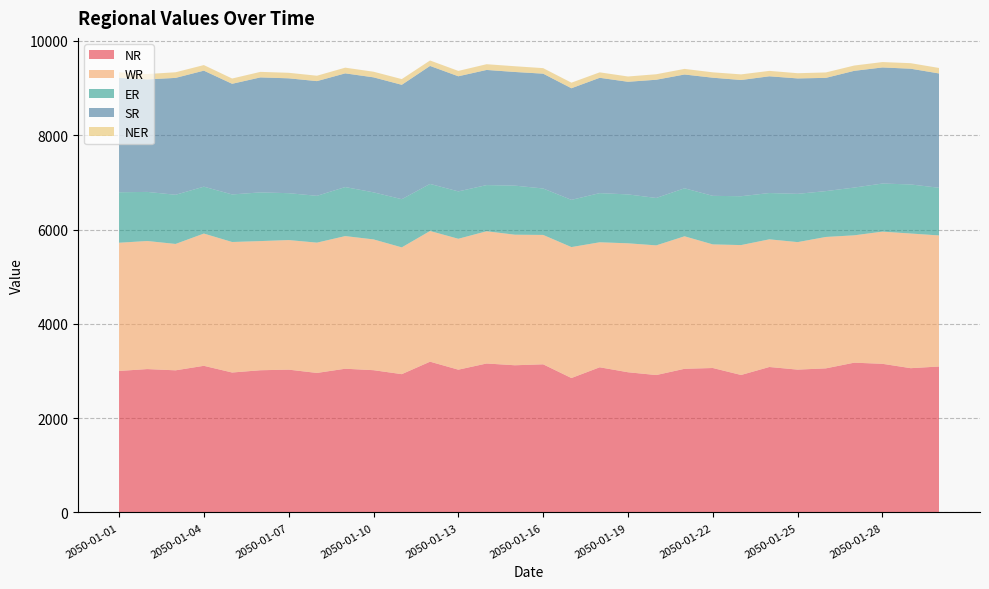

Reading right to left, list all the values displayed in this chart.

NR: 2050-01-30=3095.9	2050-01-29=3060.5	2050-01-28=3153.3	2050-01-27=3177.2	2050-01-26=3056.9	2050-01-25=3030.0	2050-01-24=3085.6	2050-01-23=2916.4	2050-01-22=3064.3	2050-01-21=3047.5	2050-01-20=2915.0	2050-01-19=2974.3	2050-01-18=3079.7	2050-01-17=2851.7	2050-01-16=3142.5	2050-01-15=3122.4	2050-01-14=3159.8	2050-01-13=3028.7	2050-01-12=3198.3	2050-01-11=2933.9	2050-01-10=3018.0	2050-01-09=3048.9	2050-01-08=2959.7	2050-01-07=3029.7	2050-01-06=3016.7	2050-01-05=2968.7	2050-01-04=3110.7	2050-01-03=3015.1	2050-01-02=3041.5	2050-01-01=3001.9
WR: 2050-01-30=2779.7	2050-01-29=2855.7	2050-01-28=2803.1	2050-01-27=2700.9	2050-01-26=2786.6	2050-01-25=2704.2	2050-01-24=2707.4	2050-01-23=2754.8	2050-01-22=2621.3	2050-01-21=2810.1	2050-01-20=2750.0	2050-01-19=2734.5	2050-01-18=2650.9	2050-01-17=2777.0	2050-01-16=2744.1	2050-01-15=2768.7	2050-01-14=2804.5	2050-01-13=2776.1	2050-01-12=2771.6	2050-01-11=2688.6	2050-01-10=2773.7	2050-01-09=2812.9	2050-01-08=2763.3	2050-01-07=2747.7	2050-01-06=2739.0	2050-01-05=2767.9	2050-01-04=2804.9	2050-01-03=2680.0	2050-01-02=2716.2	2050-01-01=2718.9
ER: 2050-01-30=1010.9	2050-01-29=1040.6	2050-01-28=1019.9	2050-01-27=1012.5	2050-01-26=972.2	2050-01-25=1023.5	2050-01-24=981.8	2050-01-23=1035.9	2050-01-22=1029.7	2050-01-21=1017.7	2050-01-20=1005.7	2050-01-19=1037.0	2050-01-18=1042.4	2050-01-17=1001.4	2050-01-16=984.5	2050-01-15=1040.6	2050-01-14=979.2	2050-01-13=1004.8	2050-01-12=998.5	2050-01-11=1021.9	2050-01-10=997.8	2050-01-09=1039.8	2050-01-08=992.8	2050-01-07=994.5	2050-01-06=1032.6	2050-01-05=1008.5	2050-01-04=994.2	2050-01-03=1042.9	2050-01-02=1041.0	2050-01-01=1070.4
SR: 2050-01-30=2424.2	2050-01-29=2454.4	2050-01-28=2461.5	2050-01-27=2475.4	2050-01-26=2401.5	2050-01-25=2447.7	2050-01-24=2475.4	2050-01-23=2464.8	2050-01-22=2505.1	2050-01-21=2413.0	2050-01-20=2506.7	2050-01-19=2388.3	2050-01-18=2445.8	2050-01-17=2366.9	2050-01-16=2435.0	2050-01-15=2410.3	2050-01-14=2441.6	2050-01-13=2441.1	2050-01-12=2501.8	2050-01-11=2425.5	2050-01-10=2438.8	2050-01-09=2410.7	2050-01-08=2432.3	2050-01-07=2435.6	2050-01-06=2438.4	2050-01-05=2346.3	2050-01-04=2460.2	2050-01-03=2478.6	2050-01-02=2385.8	2050-01-01=2426.9
NER: 2050-01-30=116.5	2050-01-29=117.2	2050-01-28=114.5	2050-01-27=112.5	2050-01-26=115.1	2050-01-25=110.5	2050-01-24=115.2	2050-01-23=119.2	2050-01-22=114.1	2050-01-21=119.1	2050-01-20=116.6	2050-01-19=112.3	2050-01-18=115.7	2050-01-17=118.3	2050-01-16=117.5	2050-01-15=121.7	2050-01-14=121.7	2050-01-13=113.9	2050-01-12=115.4	2050-01-11=121.1	2050-01-10=119.4	2050-01-09=121.3	2050-01-08=114.5	2050-01-07=117.2	2050-01-06=117.5	2050-01-05=112.0	2050-01-04=118.5	2050-01-03=119.4	2050-01-02=114.0	2050-01-01=118.2